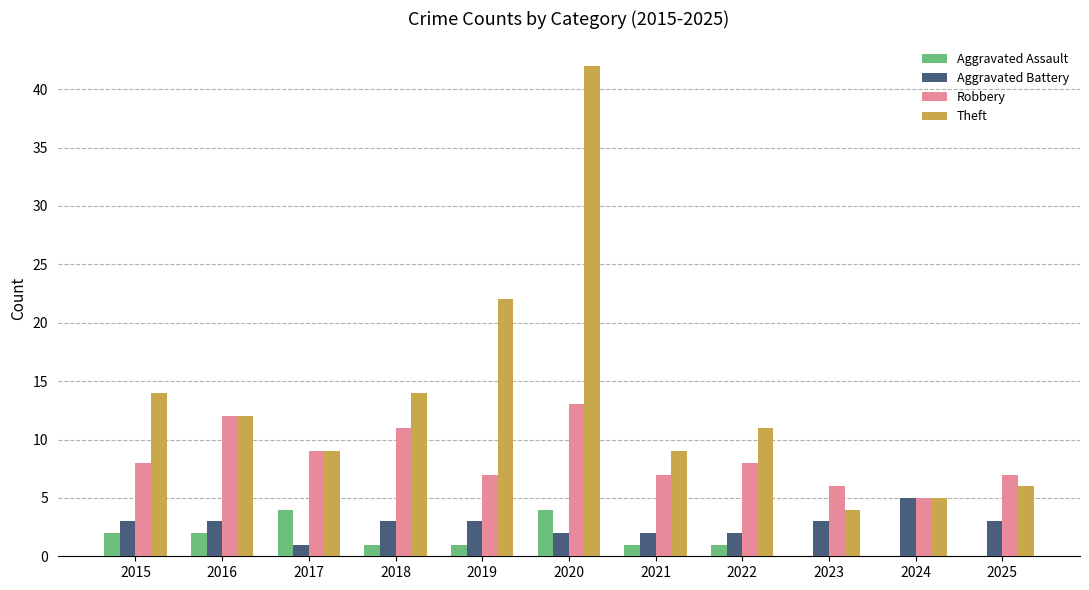

How many distinct data groups are displayed?

4